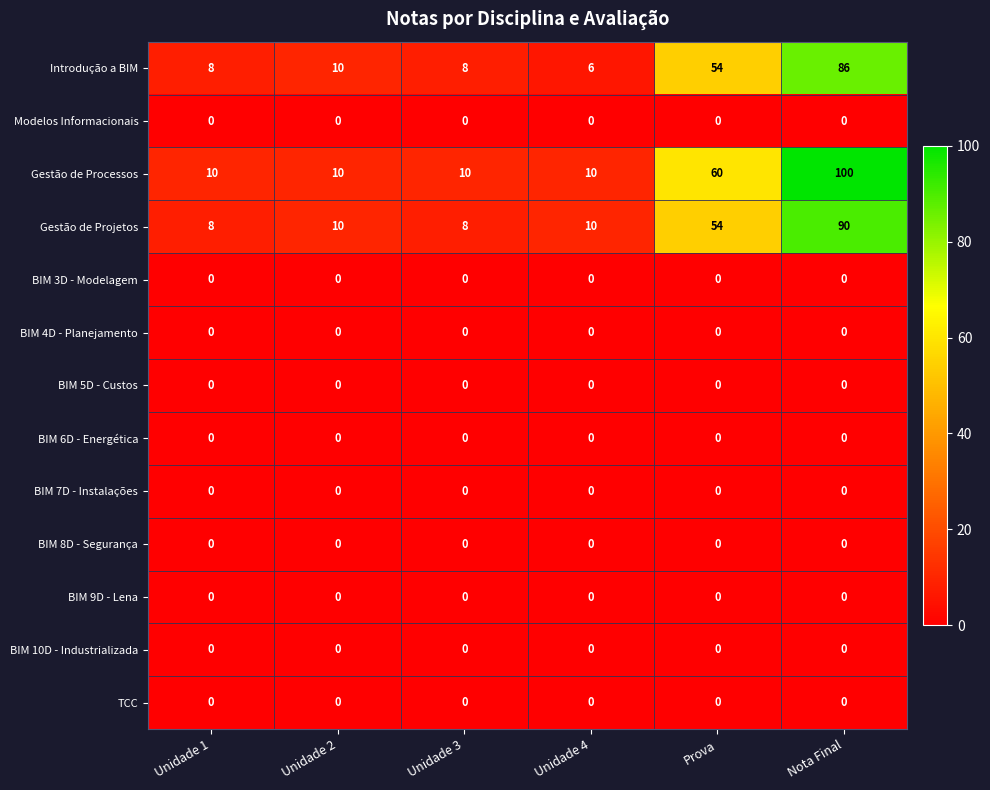

What is the lowest value of the Gestão de Projetos series?

8